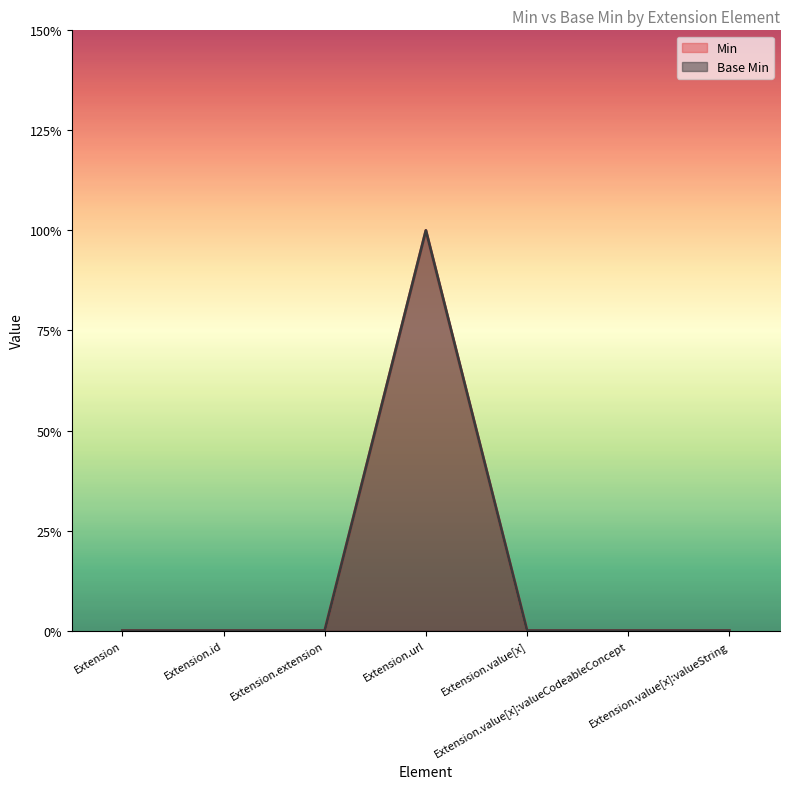

True or false: Base Min and Min cross at least once.

False